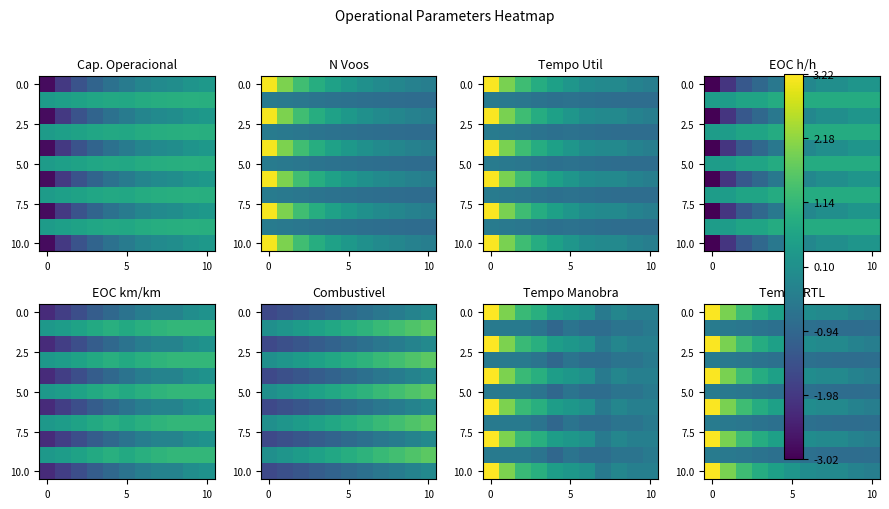

How many distinct data groups are displayed?

11